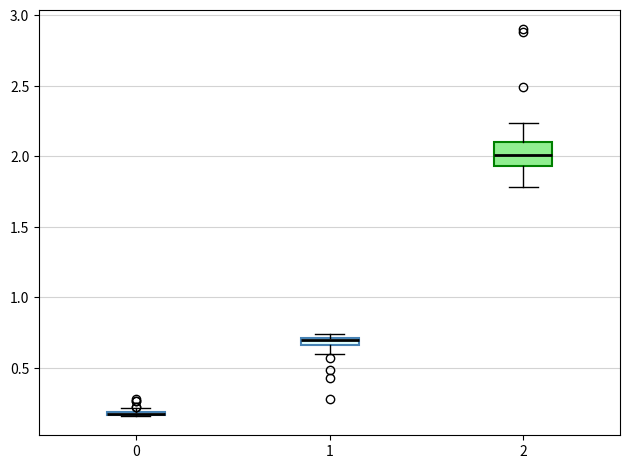

Which box is the tallest, from its lower edge to its upper edge?

2